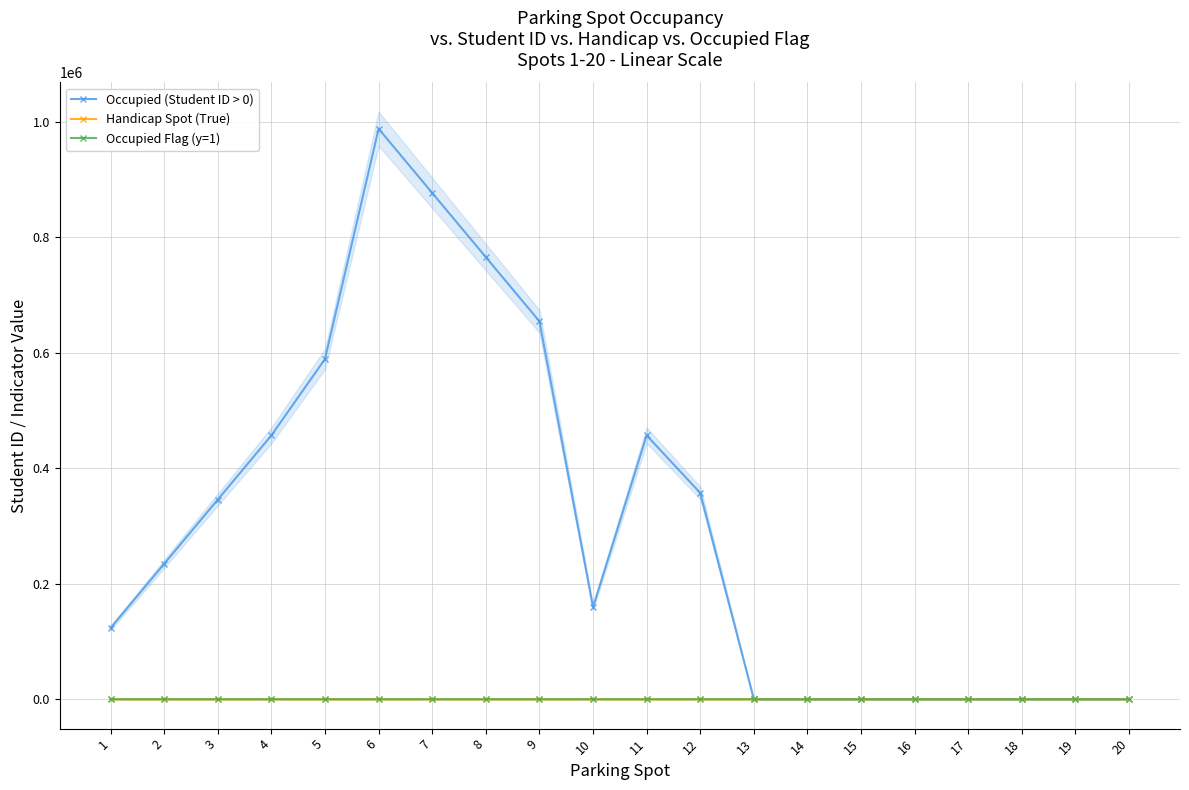

At which label is Occupied Flag (y=1) closest to 0?

1